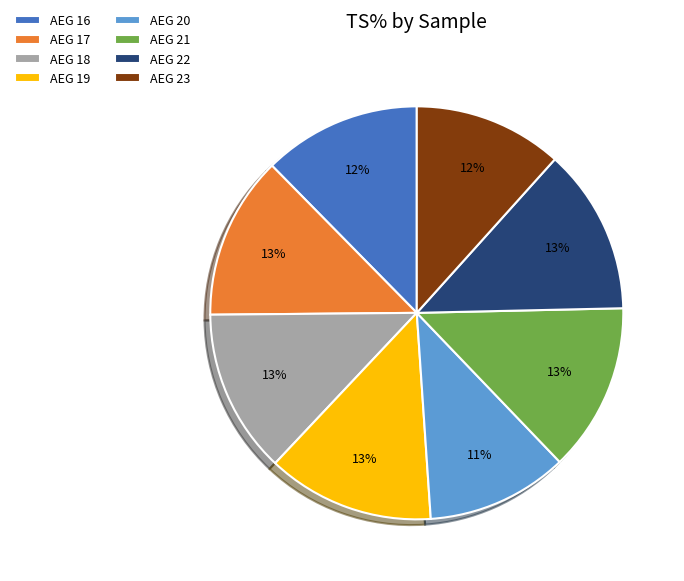

Does AEG 23 account for over 50% of the chart?

No